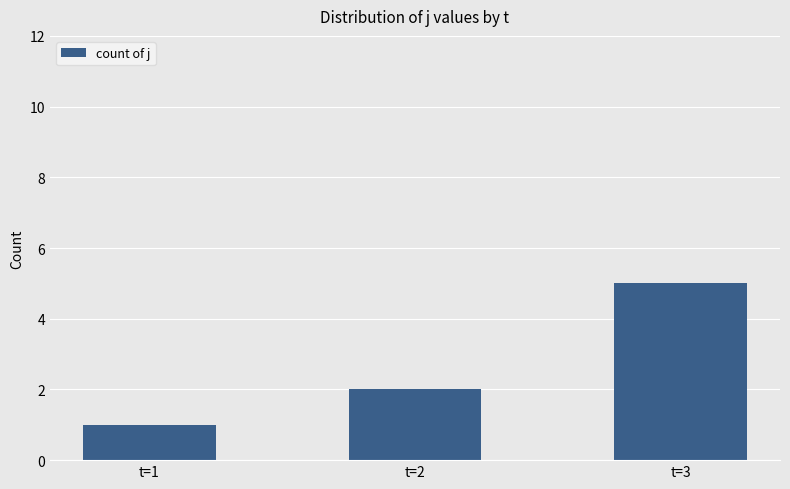

What is the sum of all values?

8